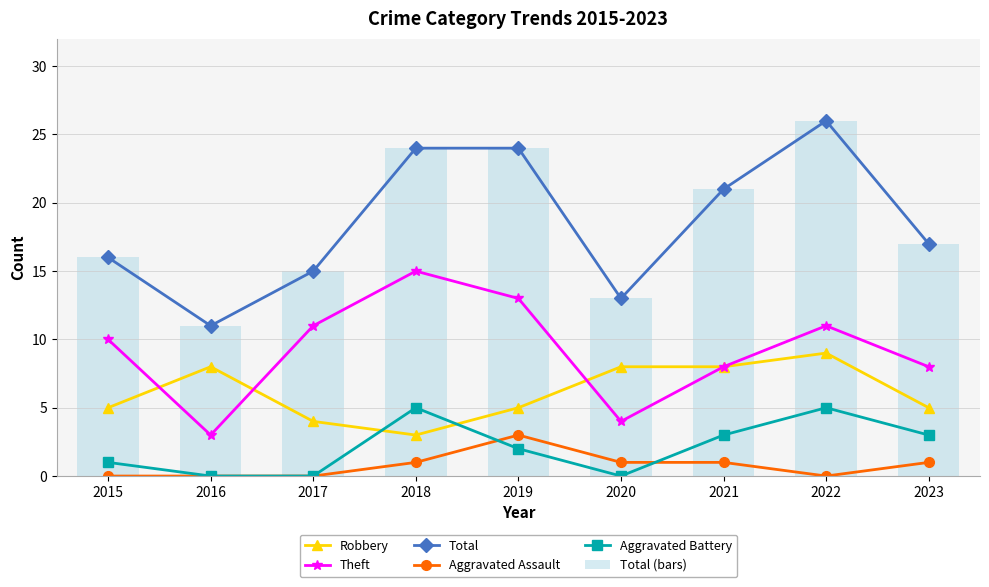

What is the maximum value shown in the chart?

26